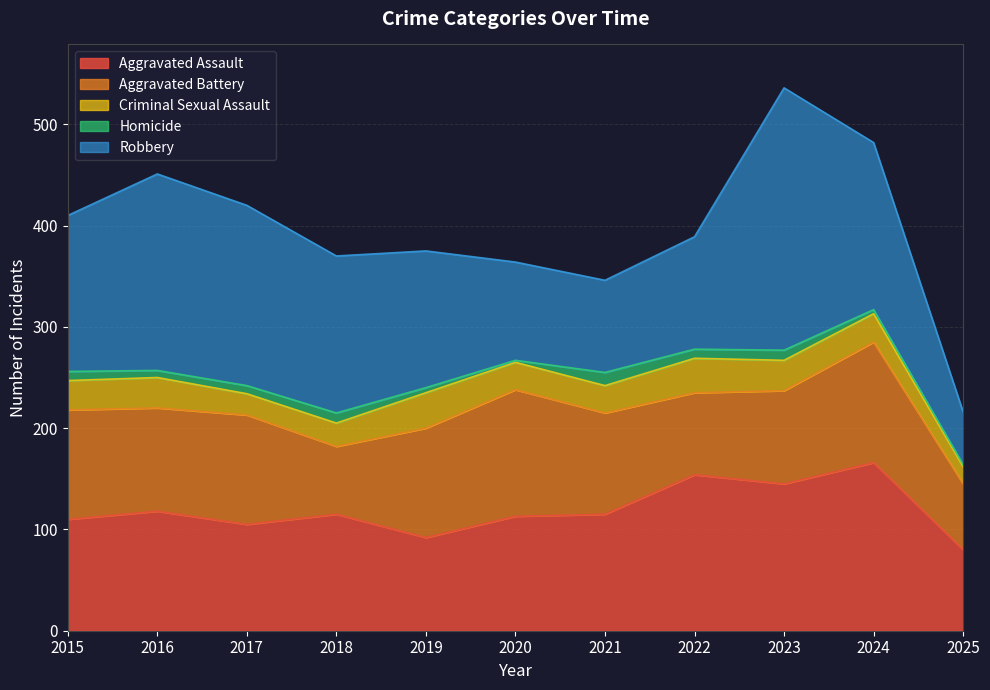

Is the value of Robbery at 2024 greater than the value of Homicide at 2017?

Yes